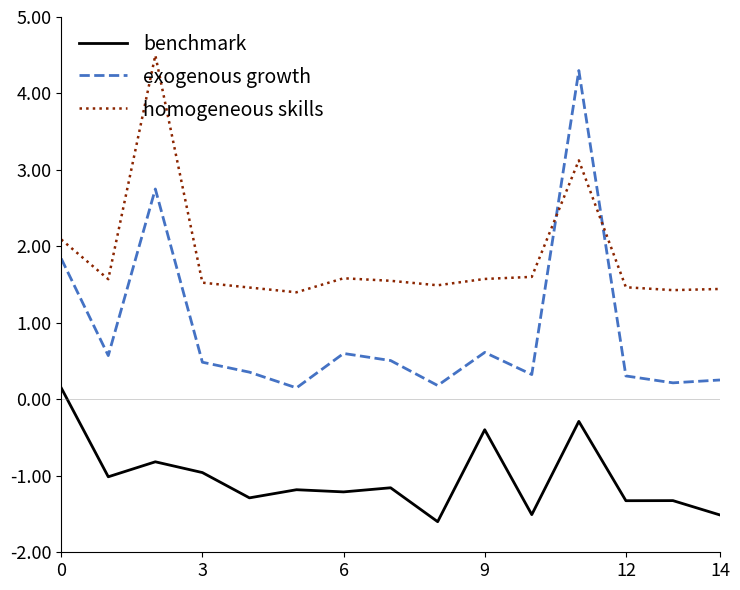

Which series has the largest total across all categories?

homogeneous skills